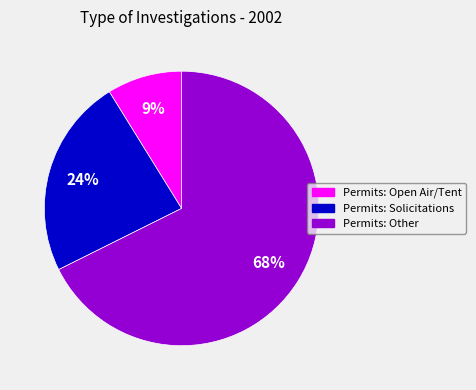

Combined, do Permits: Solicitations and Permits: Other account for over 50%?

Yes